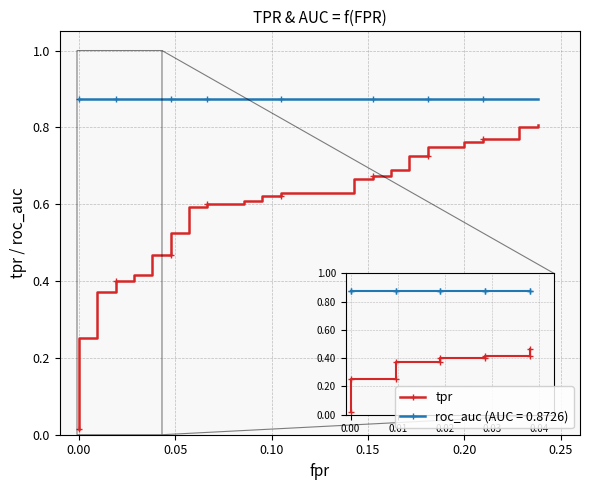

True or false: the data shows 1.1 at 38.

False